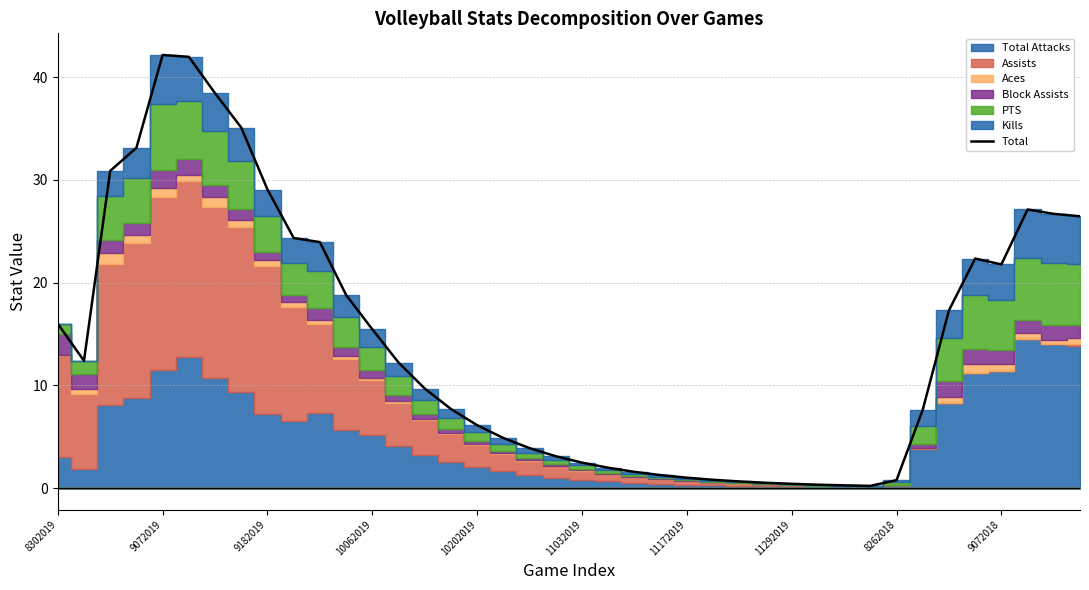

What position from the left is 11172019?

25